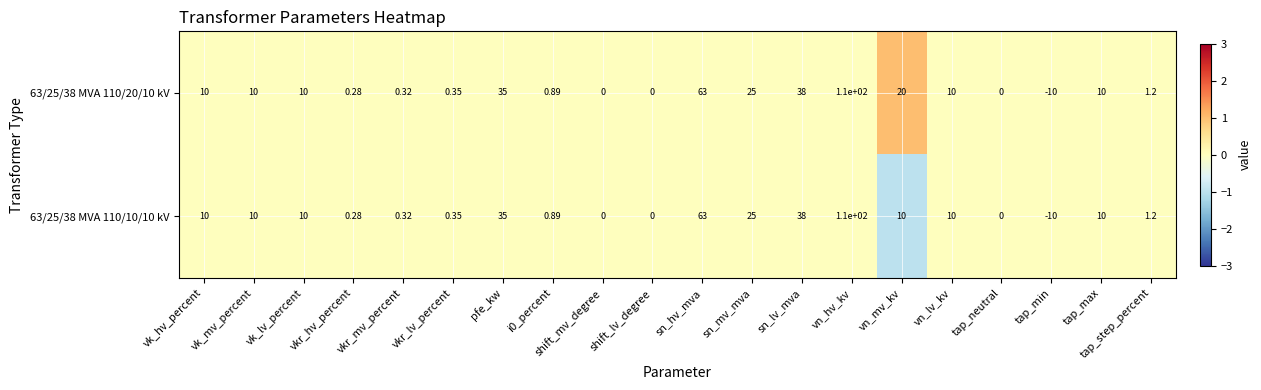

Which category has the lowest value in the 63/25/38 MVA 110/10/10 kV series?

tap_min